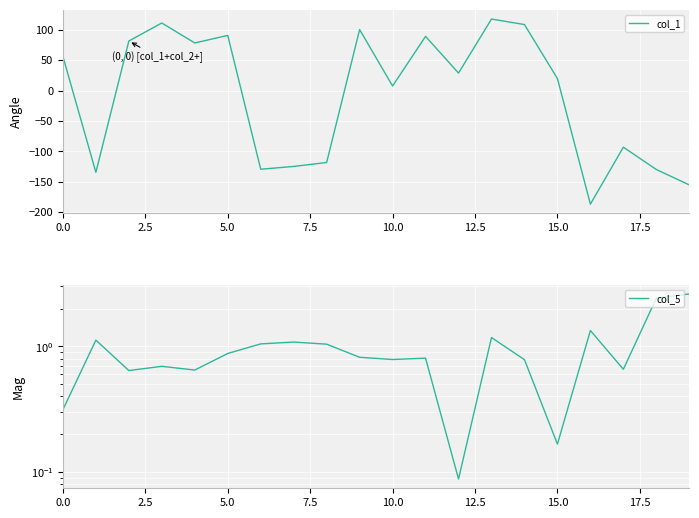

How many values in the col_1 series exceed 28?

10